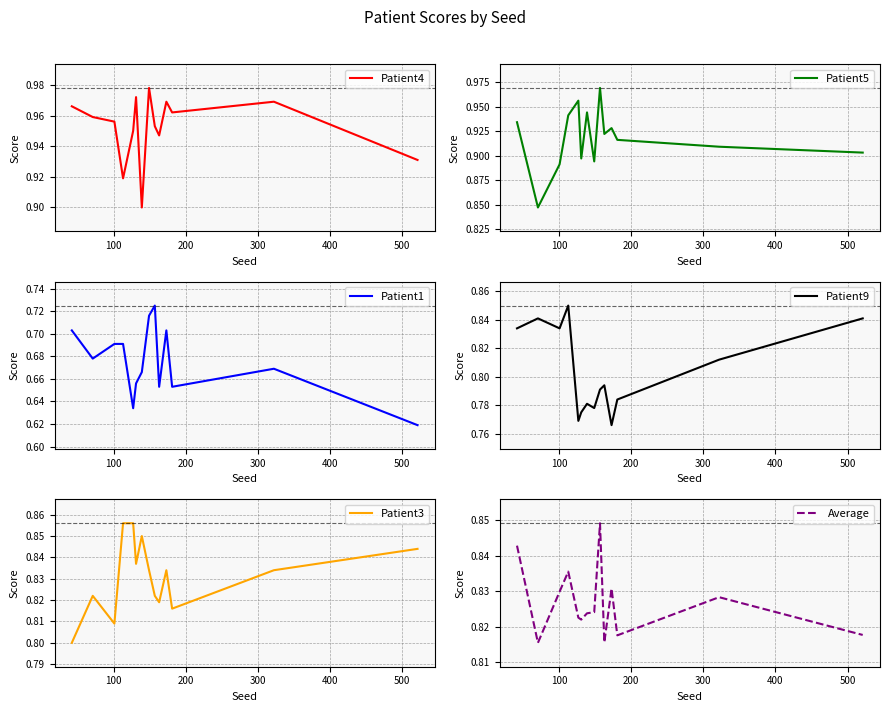

How many interior local peaks does the Patient5 series have?

4